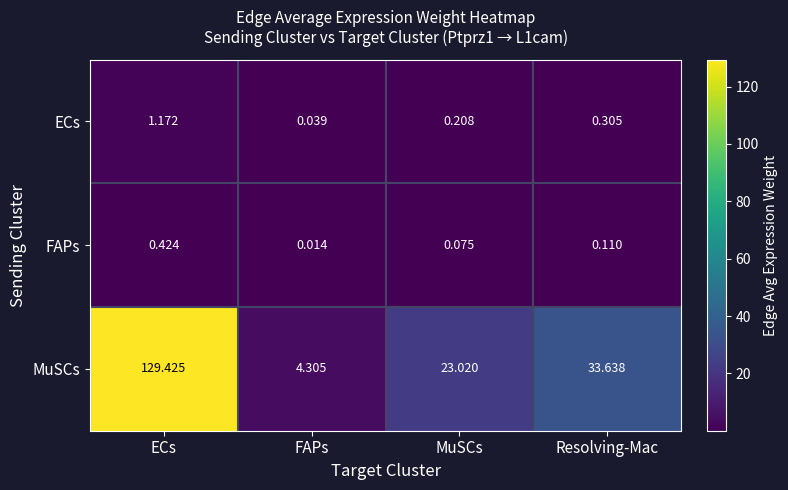

At which category is the sum across all series the highest?

ECs